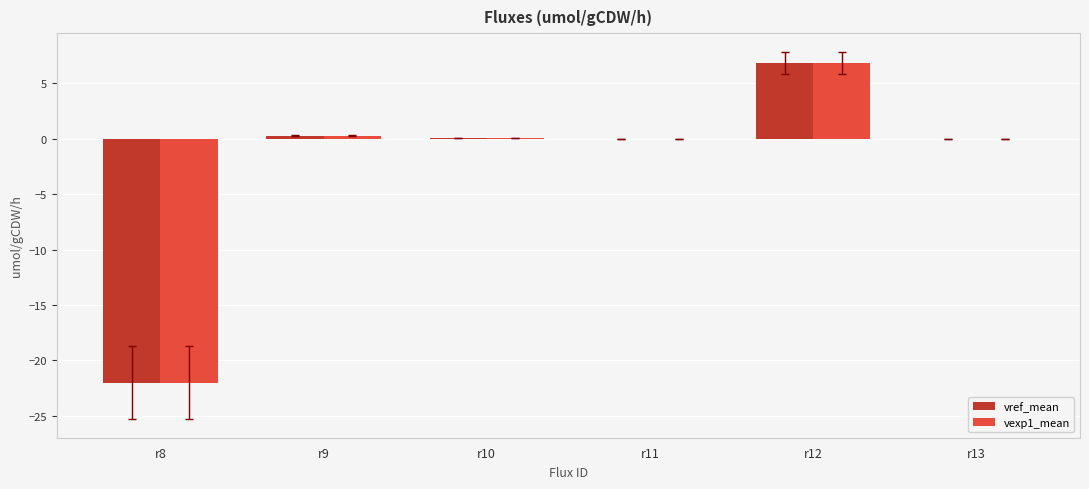

What is the average value of the vref_mean series?

-2.5